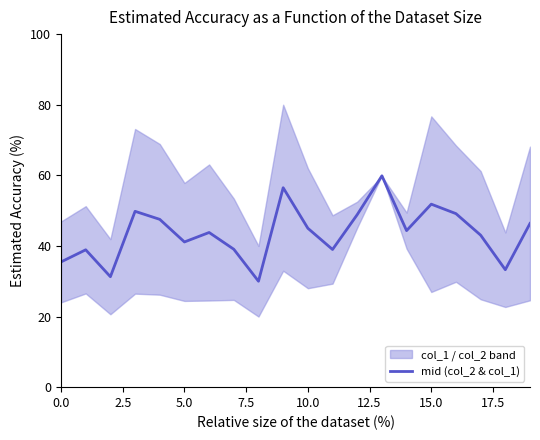

What is the highest value of the mid (col_2 & col_1) series?

59.9